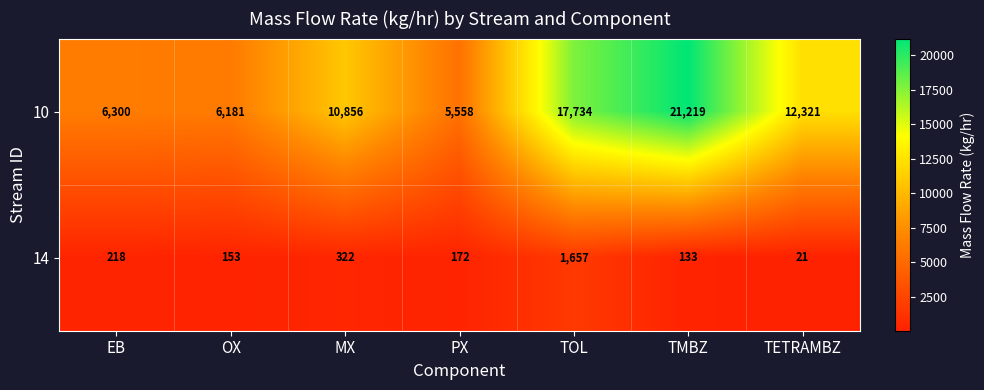

At MX, list the series in order from smallest to largest.

14, 10